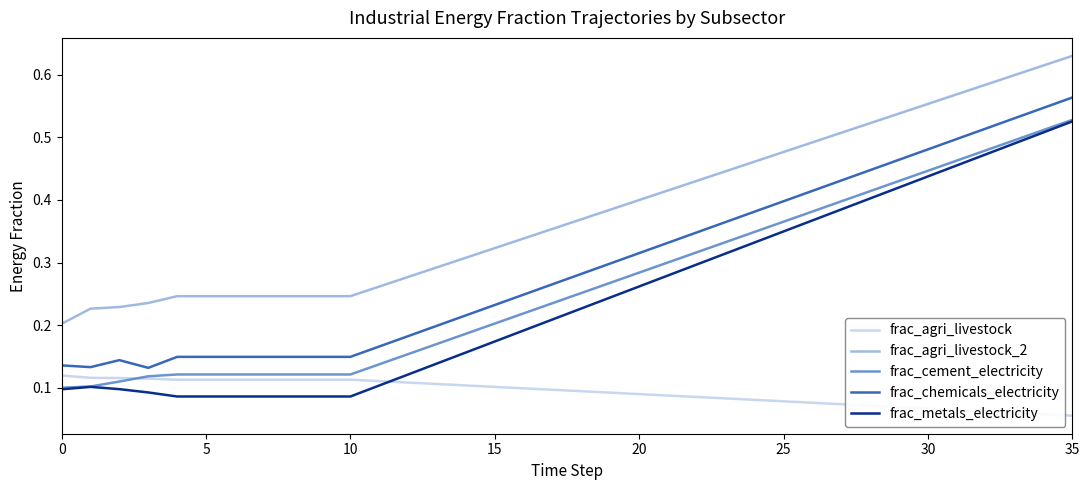

Which series has the largest range (max minus min)?

frac_metals_electricity